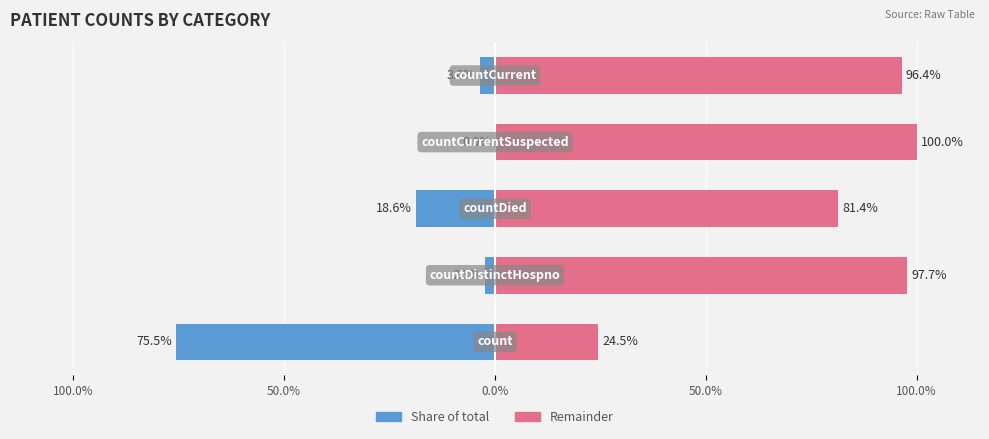

What is the difference between the highest and lowest values at 50.0%?

100.0